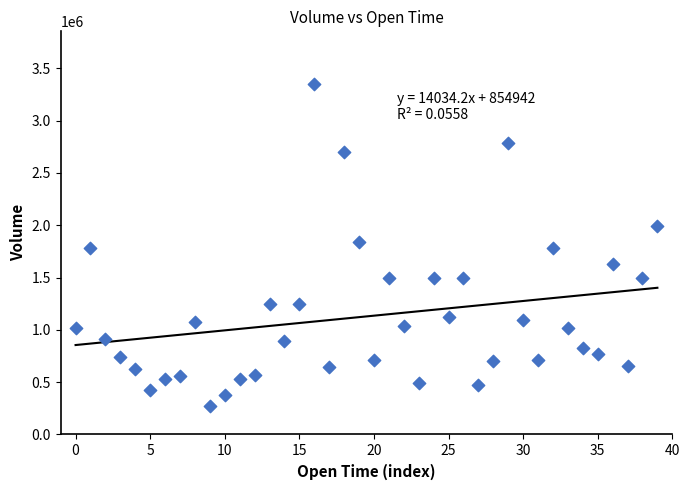

What is the range of Y values (max minus min)?

3081352